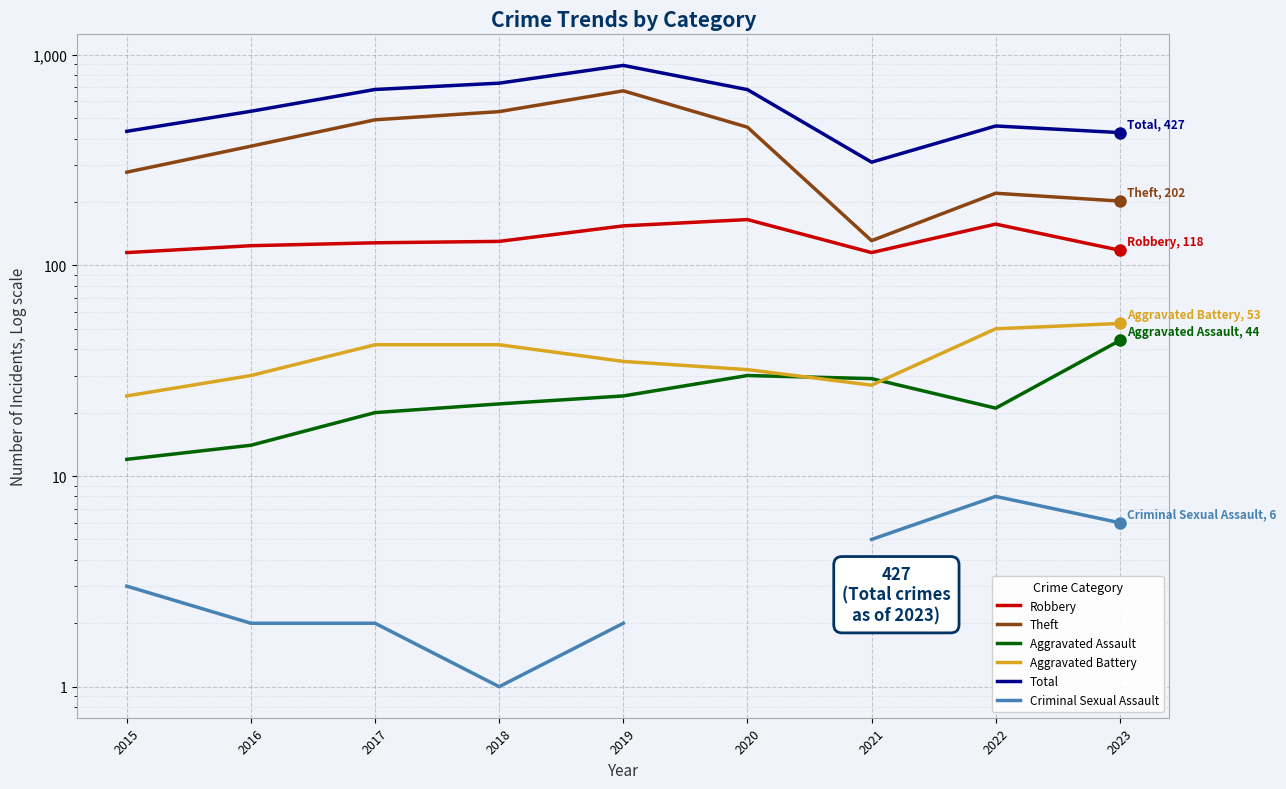

At which category does Aggravated Assault reach its first local peak?

2020